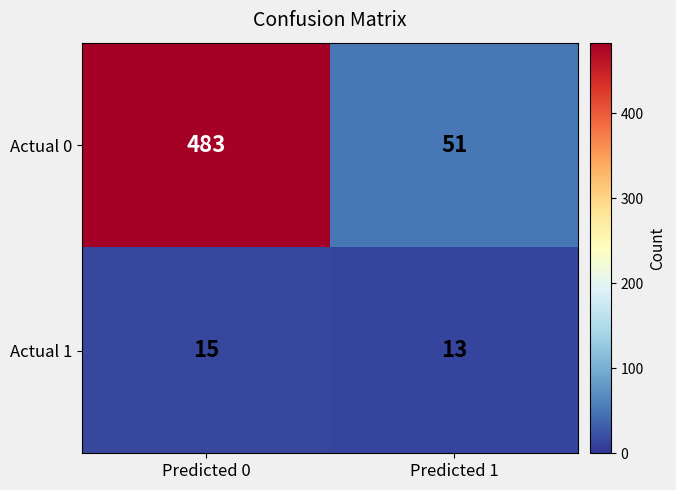

What is the difference between the maximum and minimum values in the Actual 0 series?

432